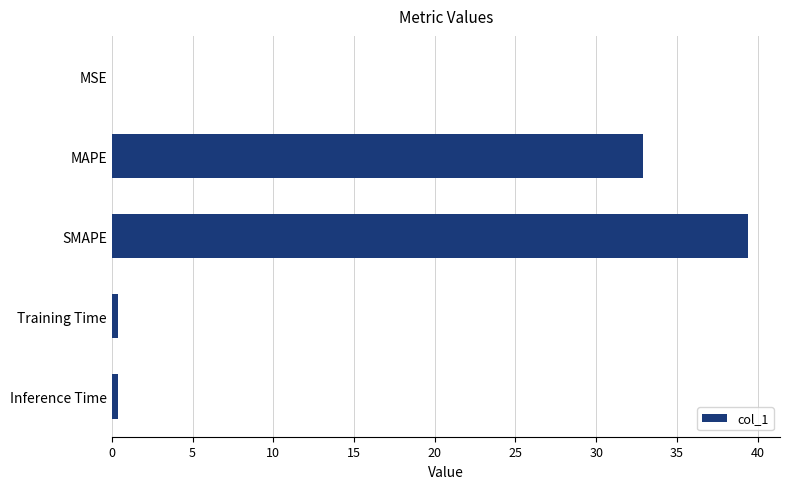

The chart shows a value of 0.0 at MSE. True or false?

True